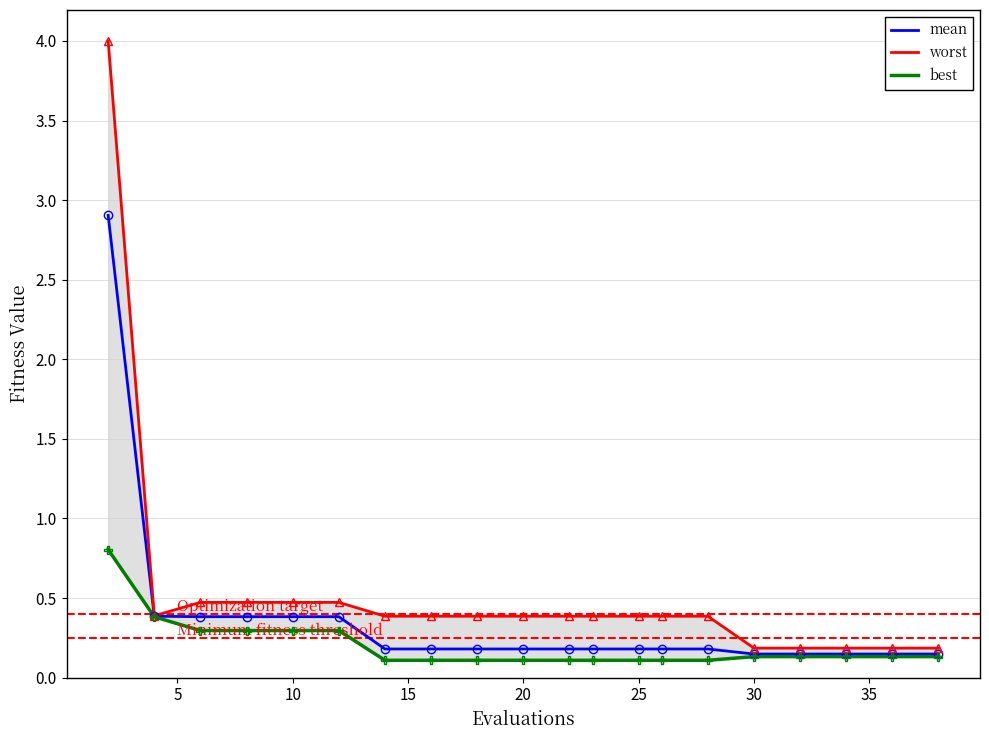

True or false: mean and best intersect in this chart.

False